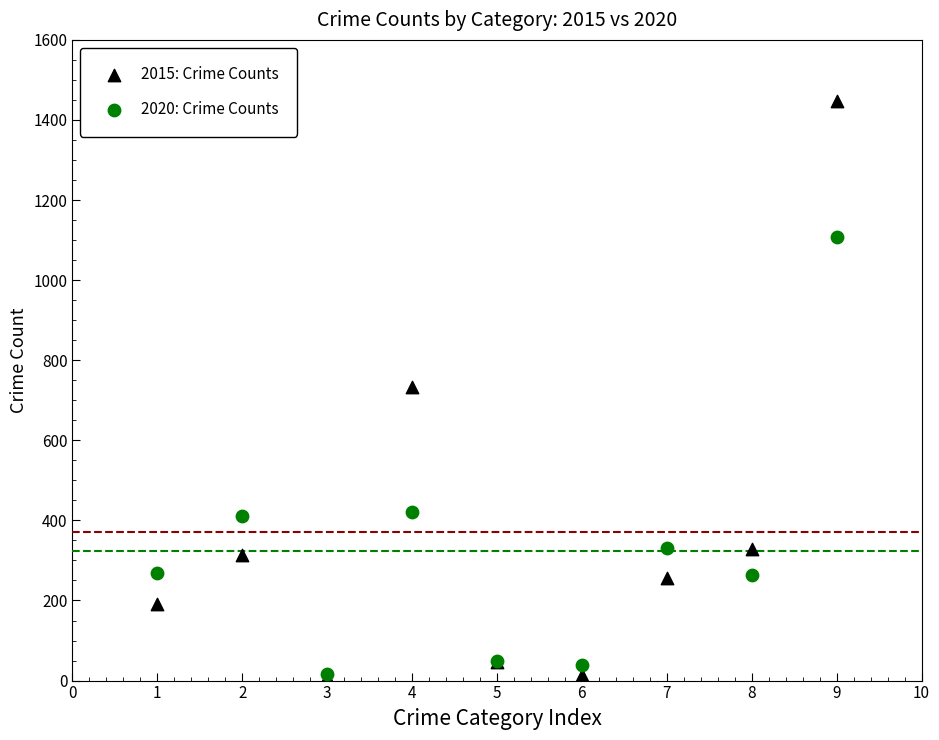

What are all the series names shown in the legend?

2015: Crime Counts, 2020: Crime Counts